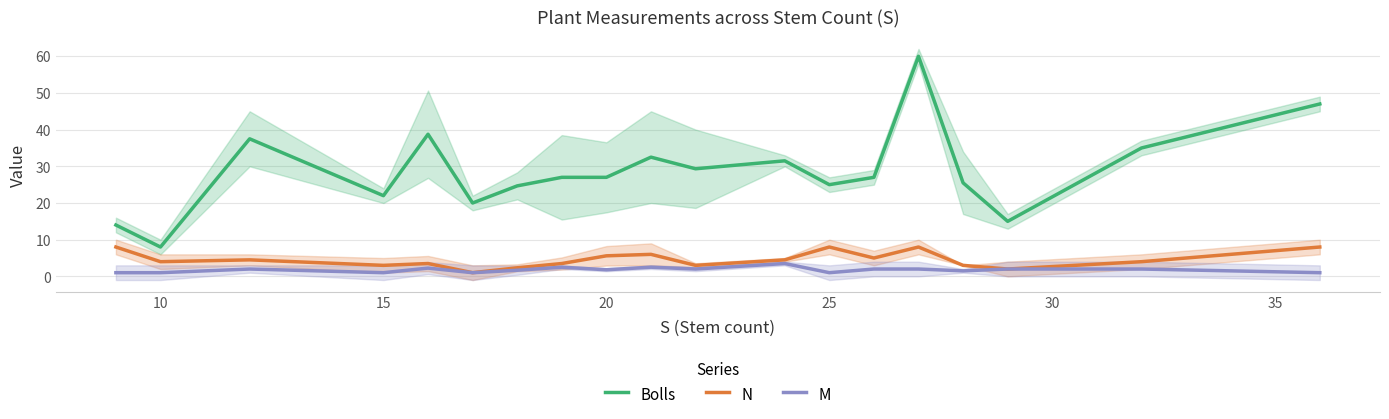

True or false: Bolls and M cross at least once.

False